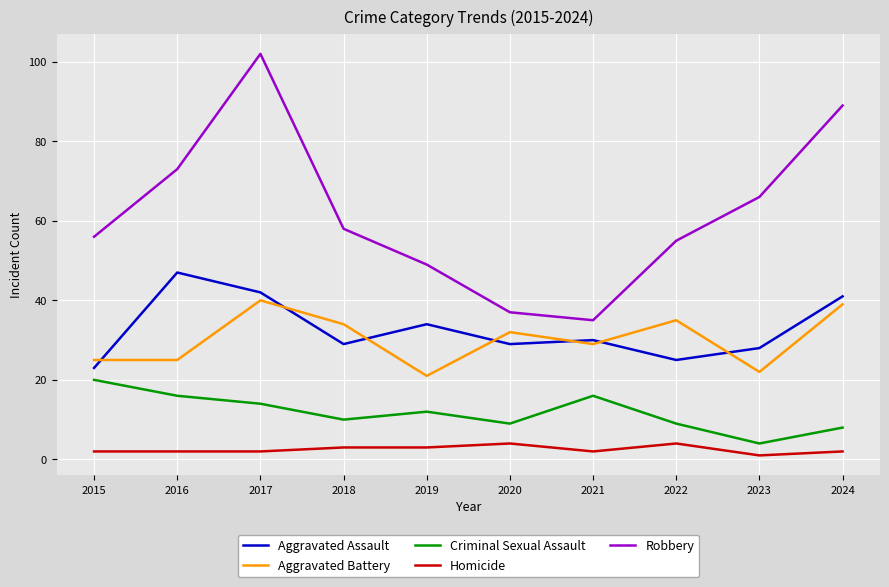

At which category does the chart reach its peak across all series?

2017